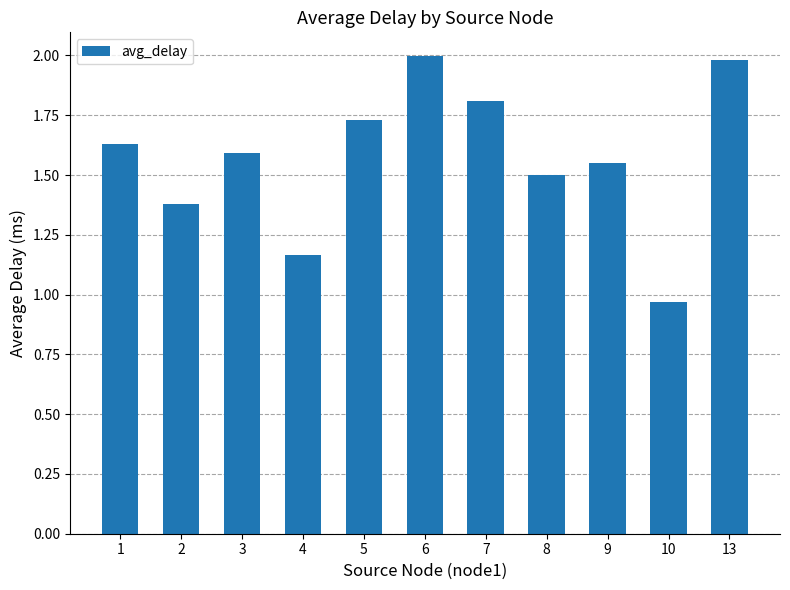

What is the maximum value shown in the chart?

2.0